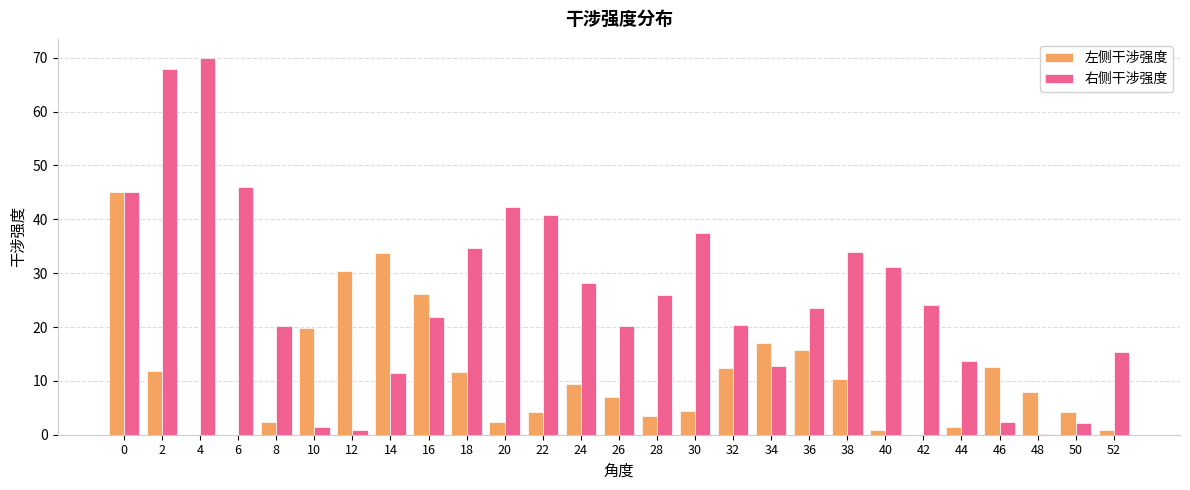

What is the difference between the 左侧干涉强度 values at 28 and 12?

27.0